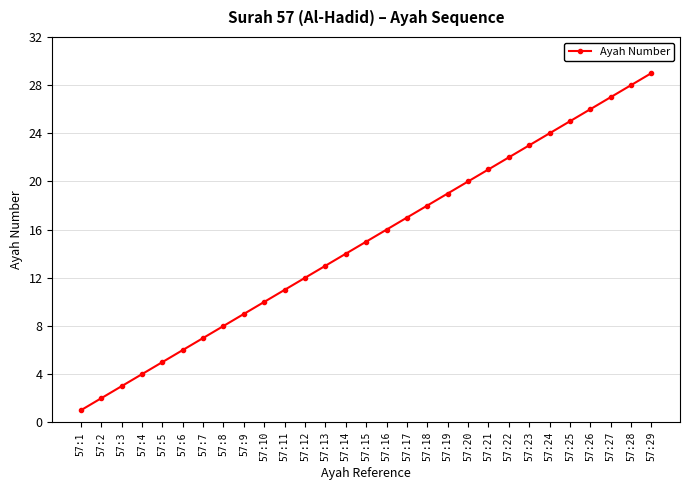

At which category does the chart reach its peak across all series?

57:29